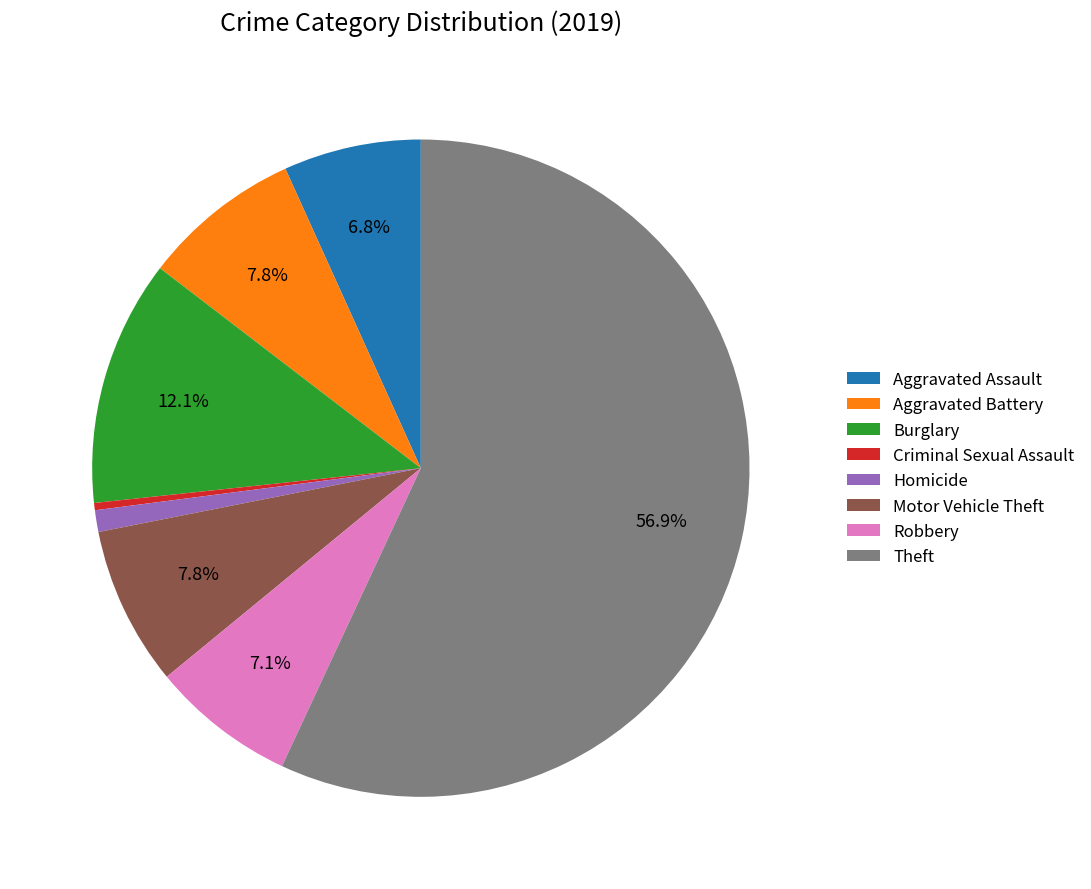

To the nearest percent, what percentage of the pie is Robbery?

7%